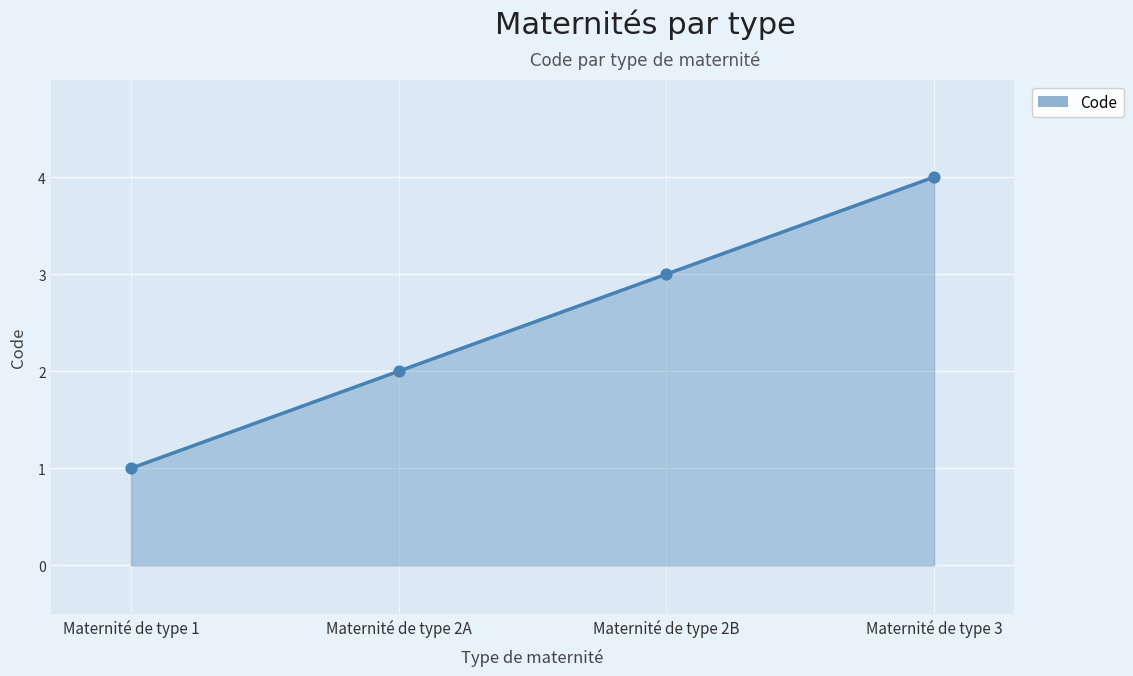

What is the change in value from Maternité de type 2A to Maternité de type 2B?

+1